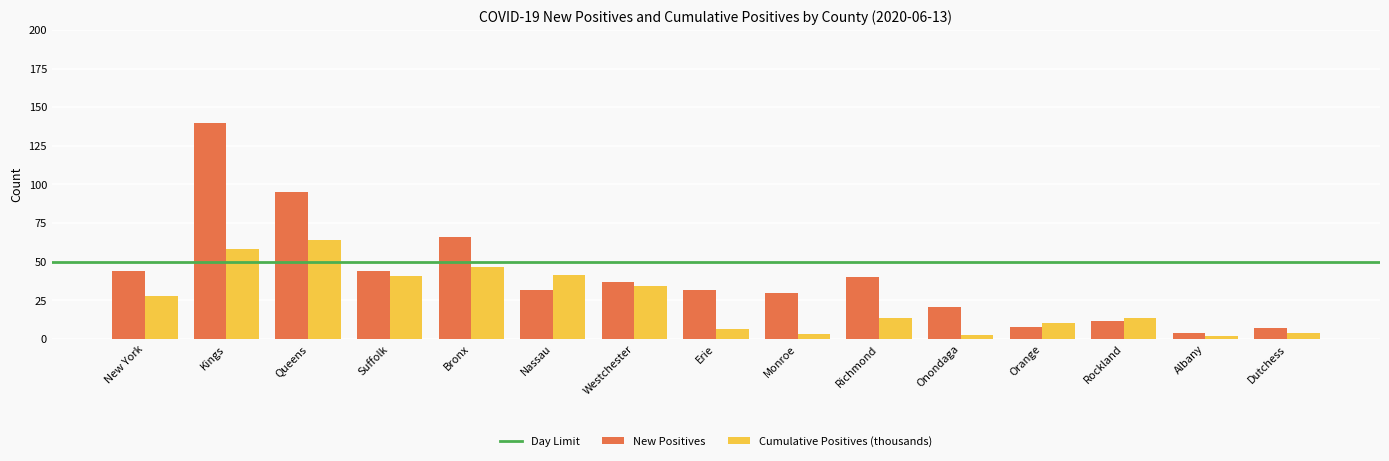

What is the sum of all New Positives values?

612.0